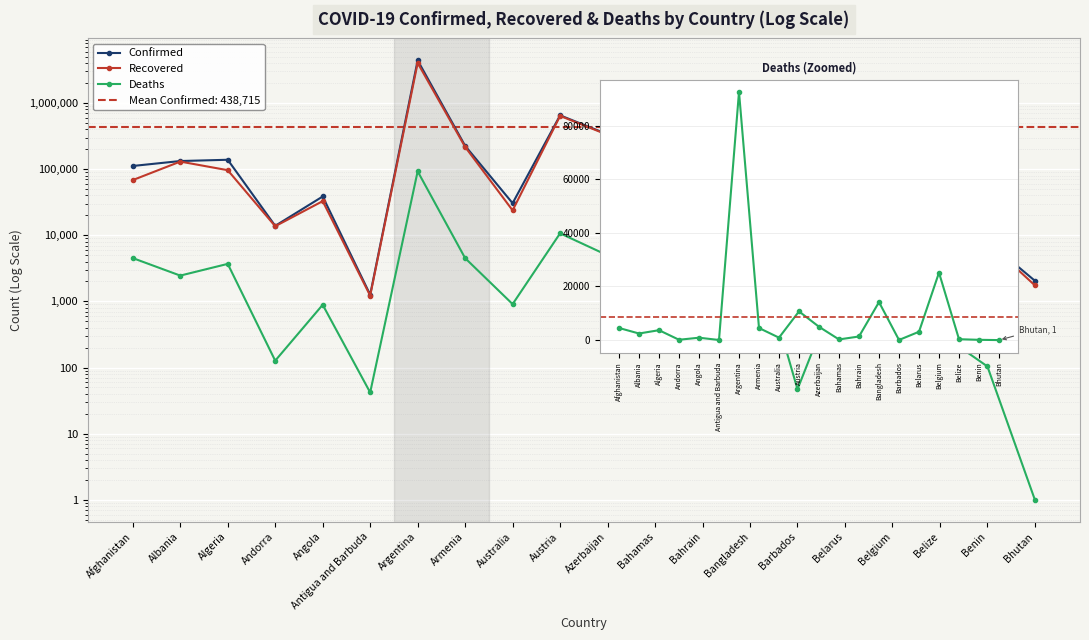

What is the total value across all series at Belize?

26078.0